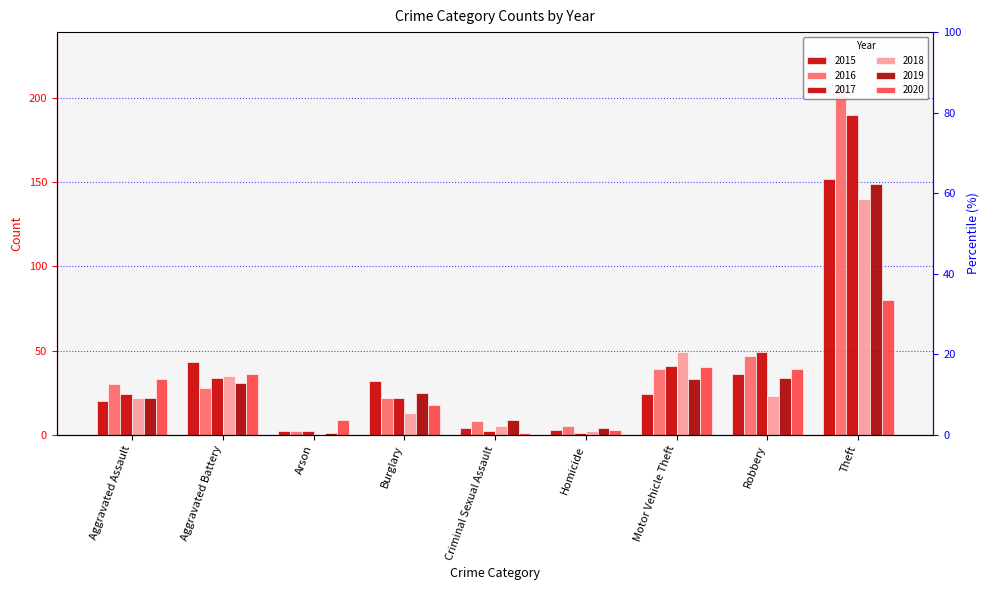

What are all the series names shown in the legend?

2015, 2016, 2017, 2018, 2019, 2020